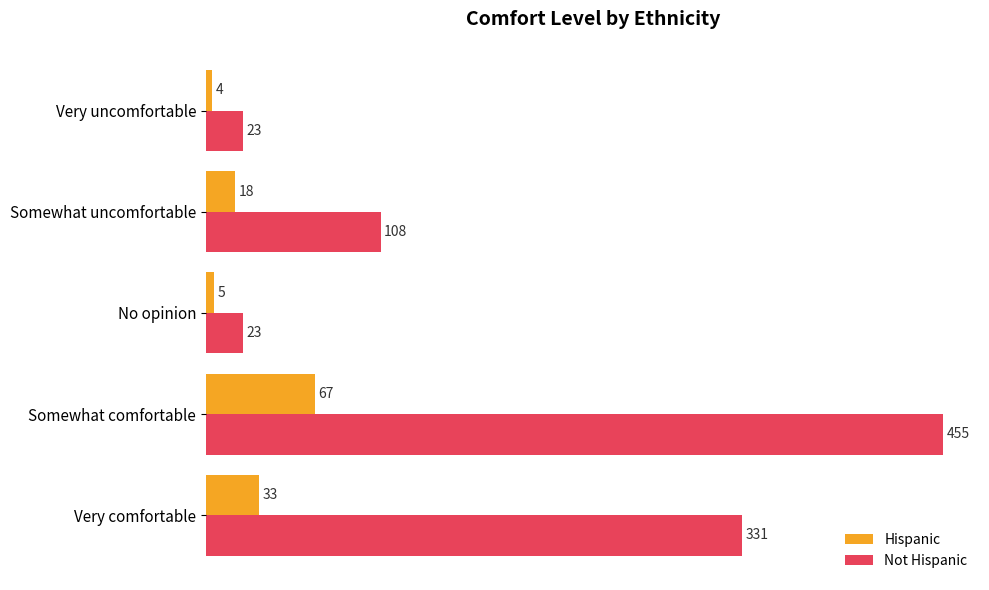

True or false: Hispanic has a value of 67 at Somewhat comfortable.

True